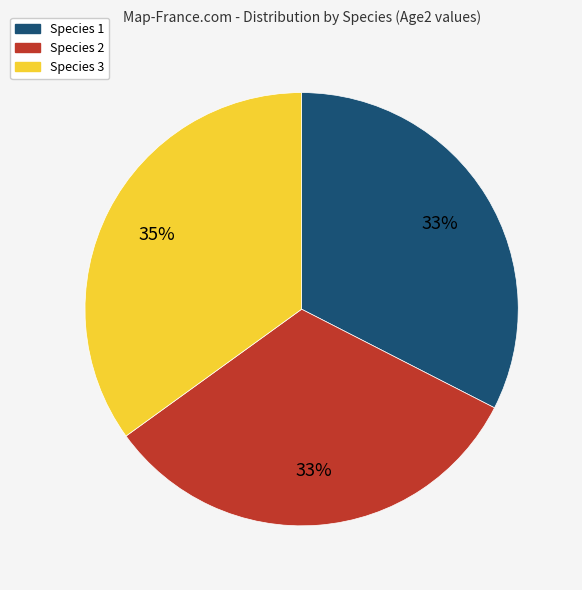

Do Species 3 and Species 2 together represent more than half of the pie?

Yes